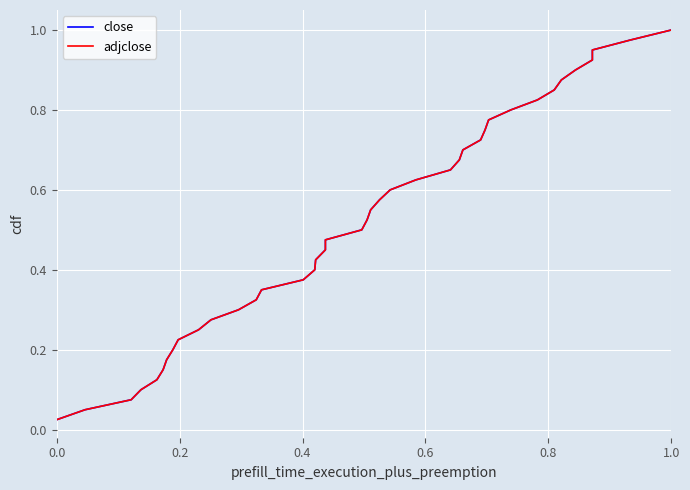

What is the difference between the maximum and minimum values in the close series?

1.0